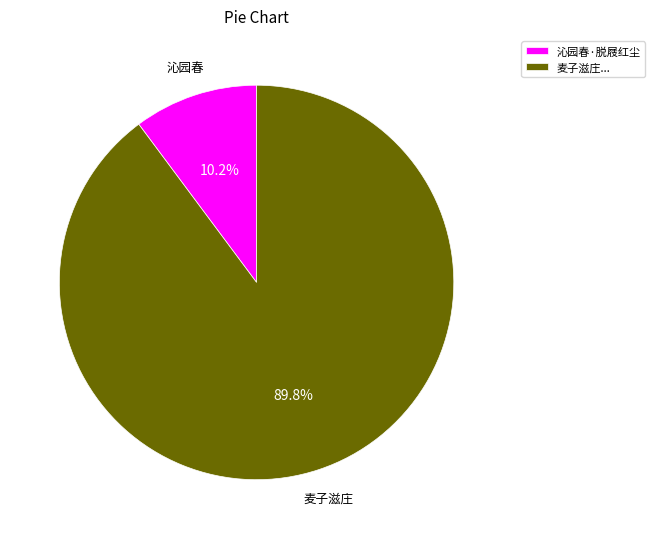

Which has a higher value, 麦子滋庄... or 沁园春·脱屐红尘?

麦子滋庄...